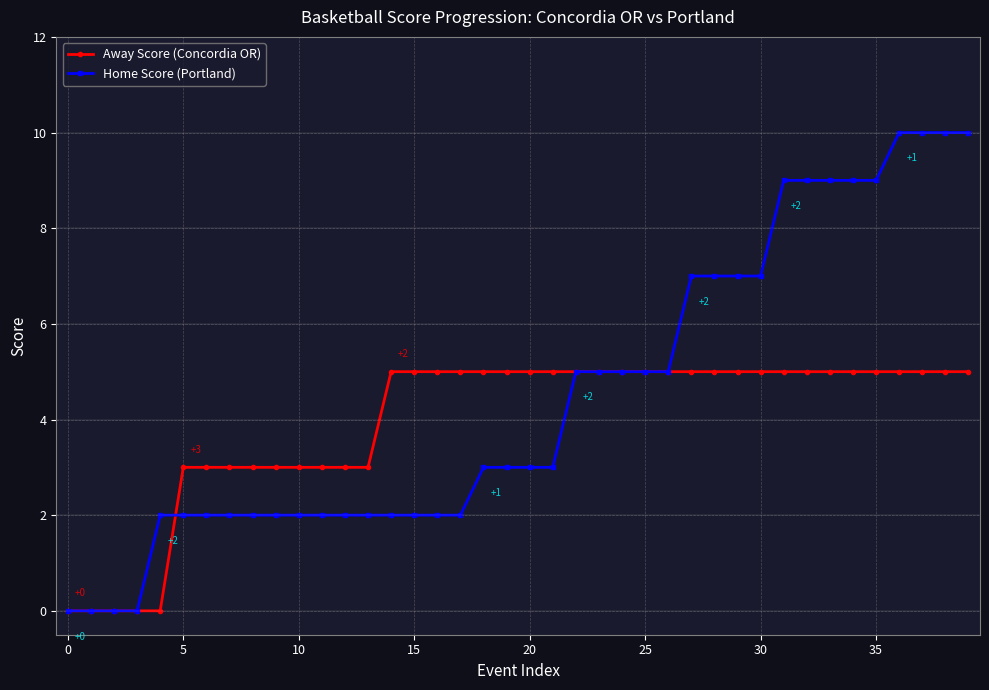

Which series has the largest total across all categories?

Home Score (Portland)